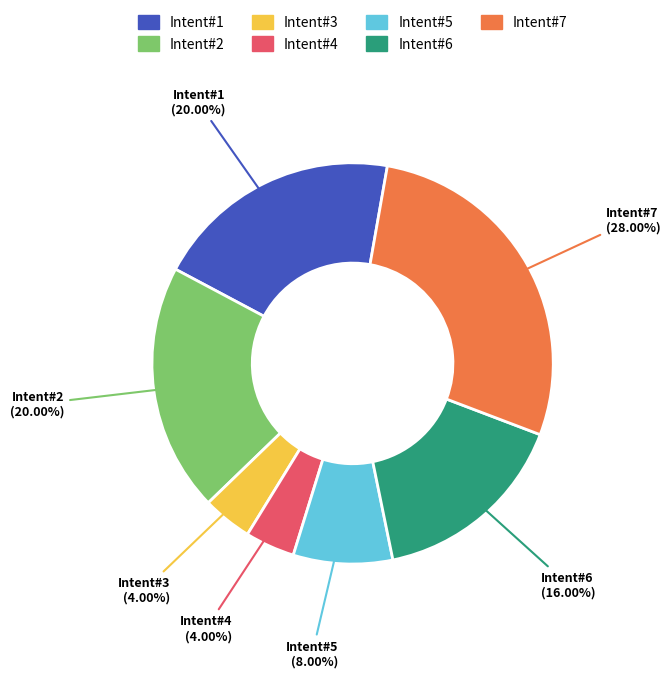

How many segments does this pie chart have?

7